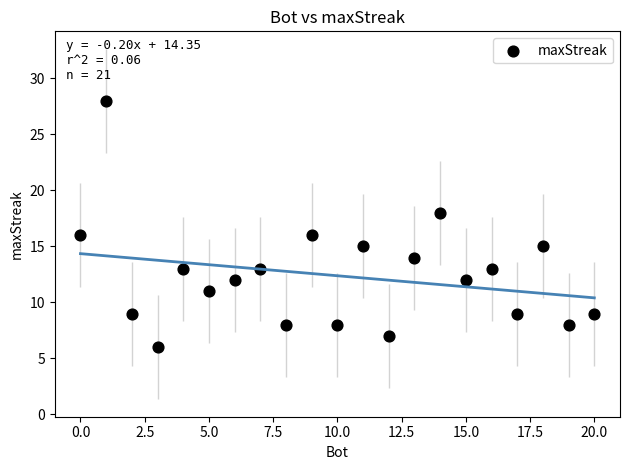

What is the range of Y values (max minus min)?

22